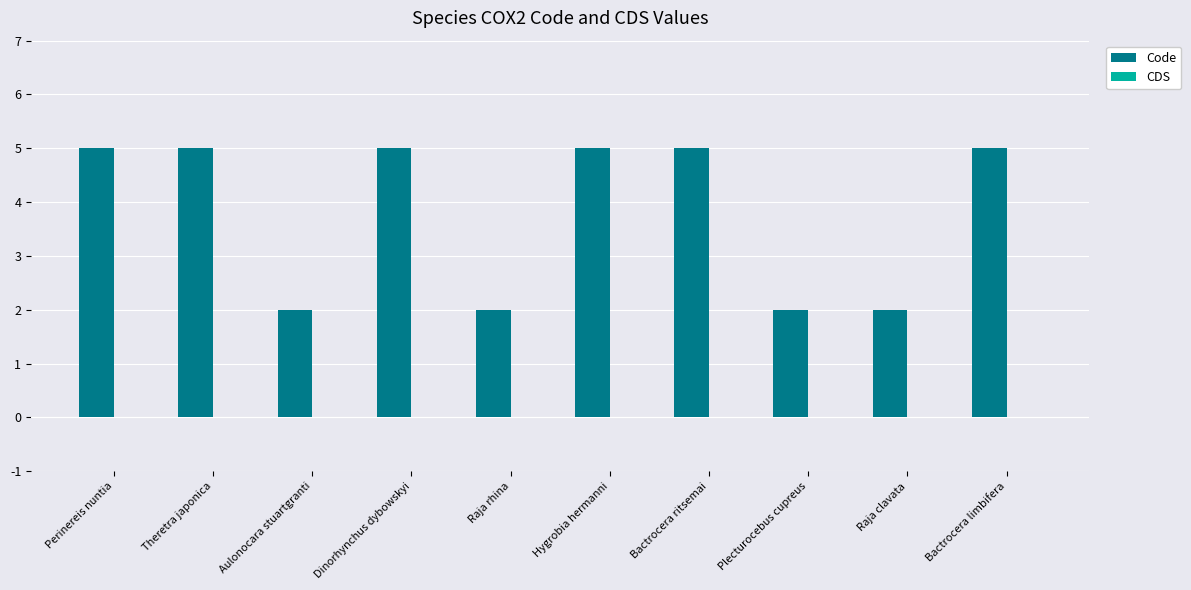

What is the sum of all values?

38